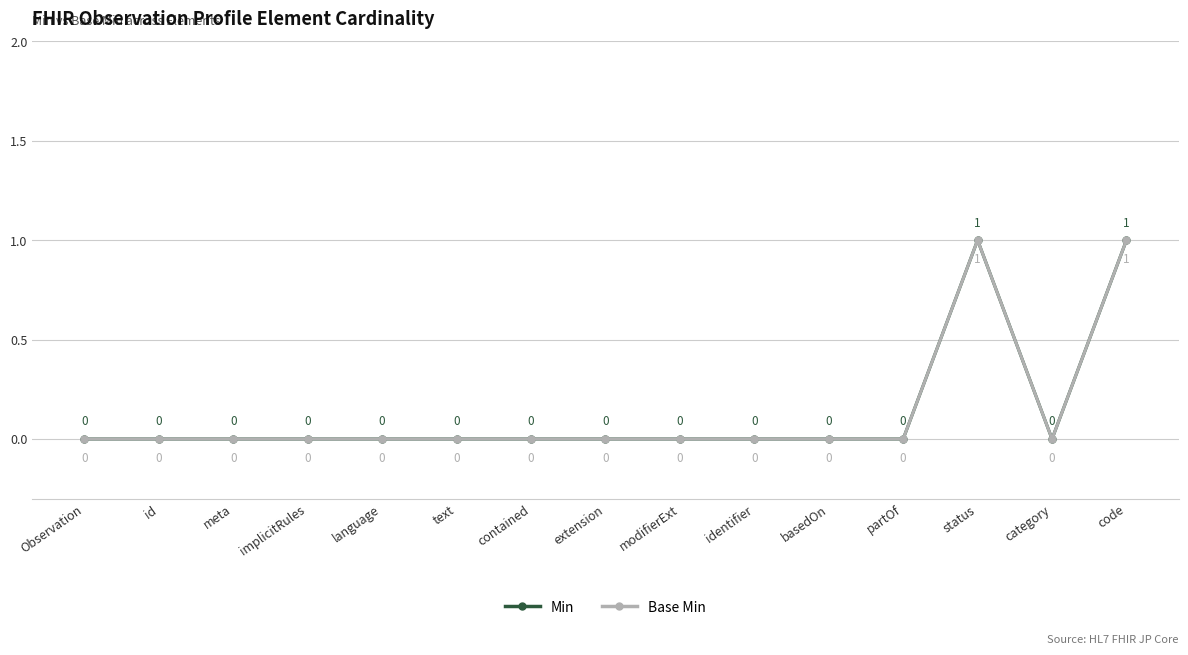

At how many categories does at least one series exceed 0?

2